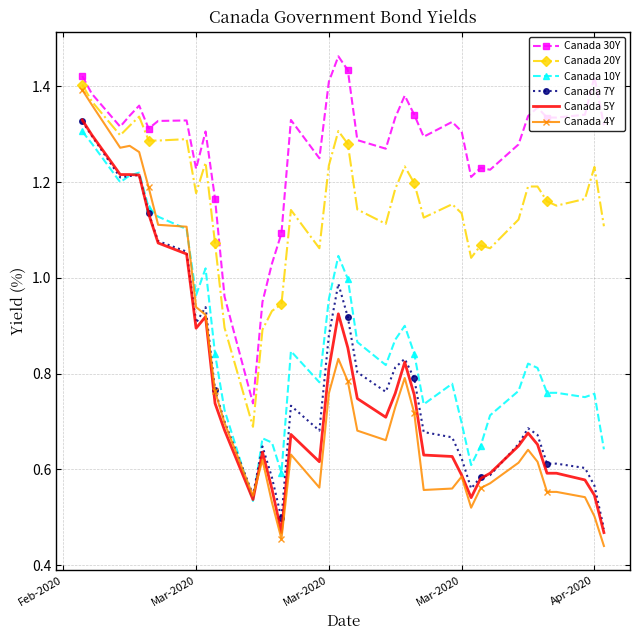

True or false: Canada 30Y and Canada 4Y intersect in this chart.

False